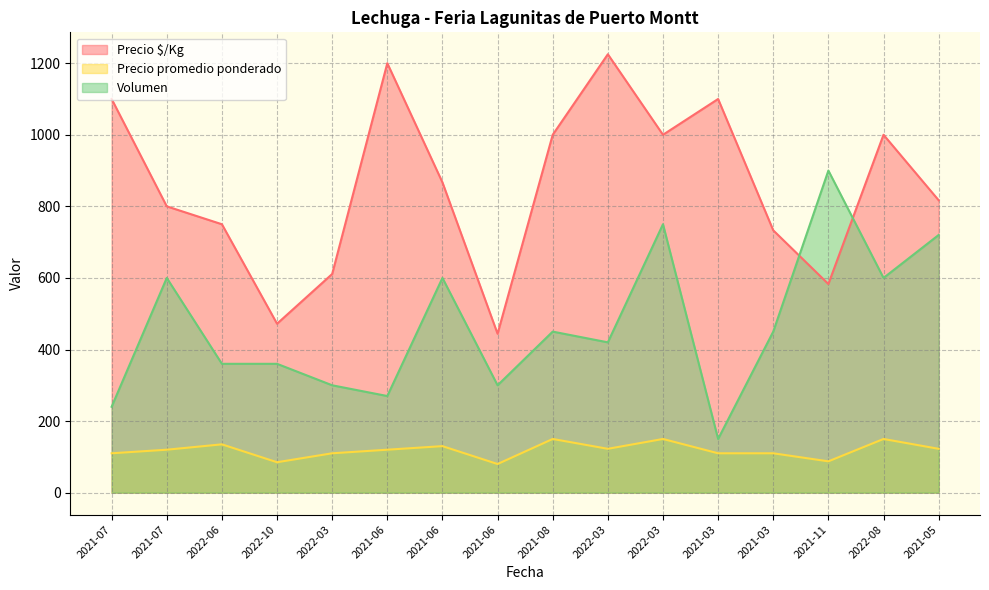

True or false: Volumen has more than 2 points higher than both neighbors.

True